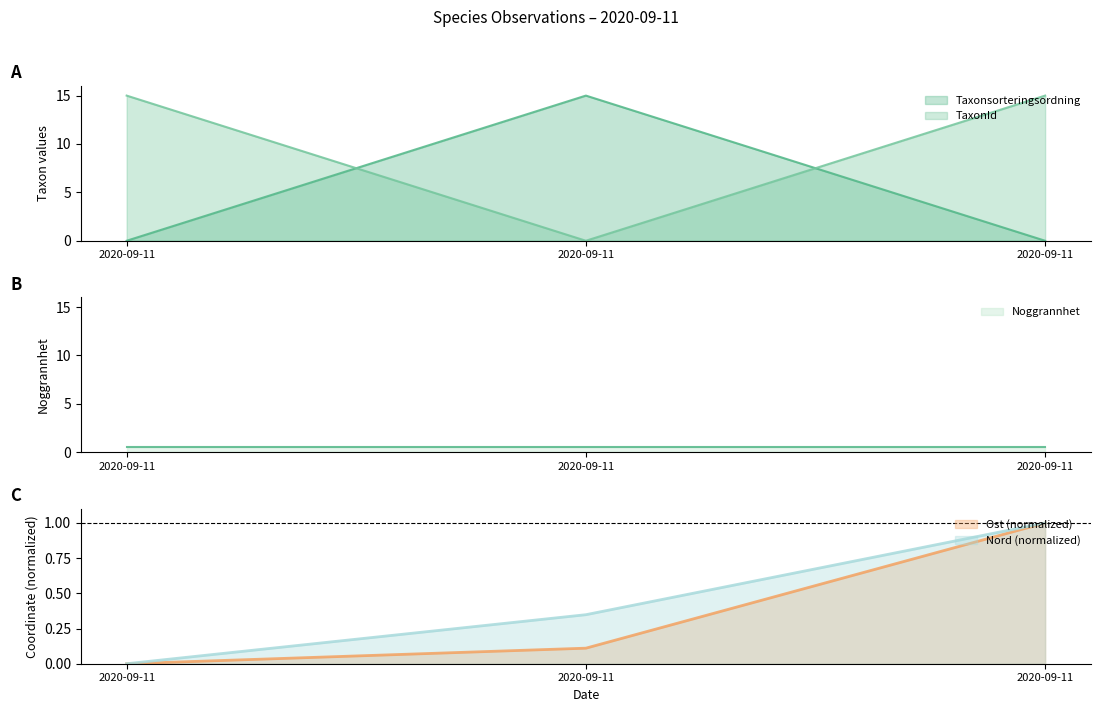

How many Nord values are between 0 and 1?

3